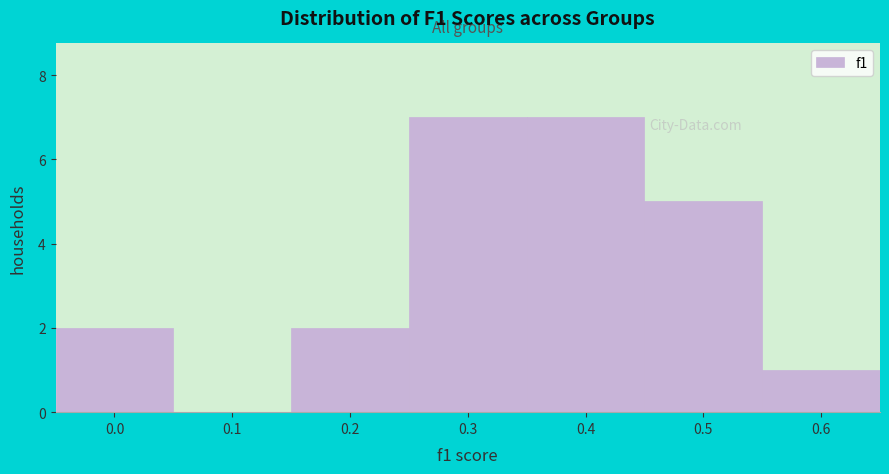

Reading left to right, extract all data points from this chart.

0.0=2	0.1=0	0.2=2	0.3=7	0.4=7	0.5=5	0.6=1